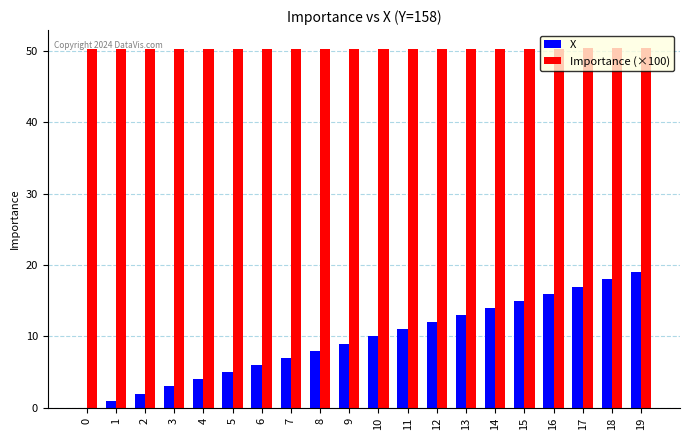

Is the value of Importance (×100) at 8 greater than the value of X at 4?

Yes